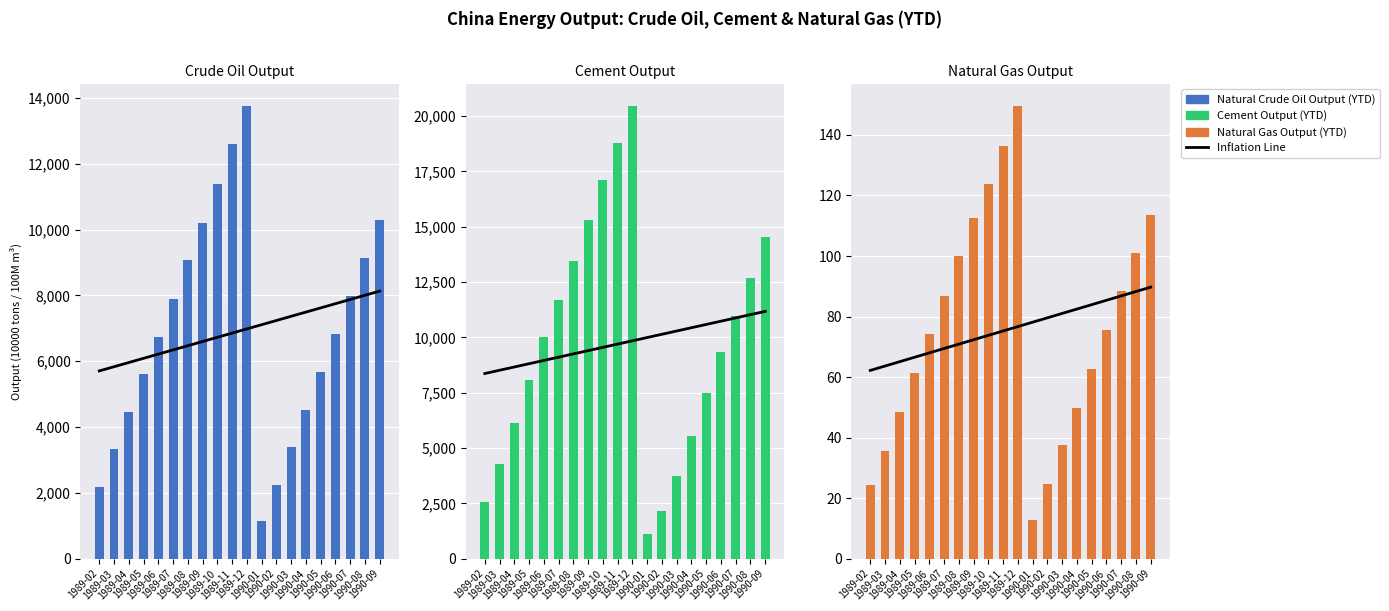

Between 1989-02 and 1990-08, which series saw the biggest shift?

Cement Output (YTD)